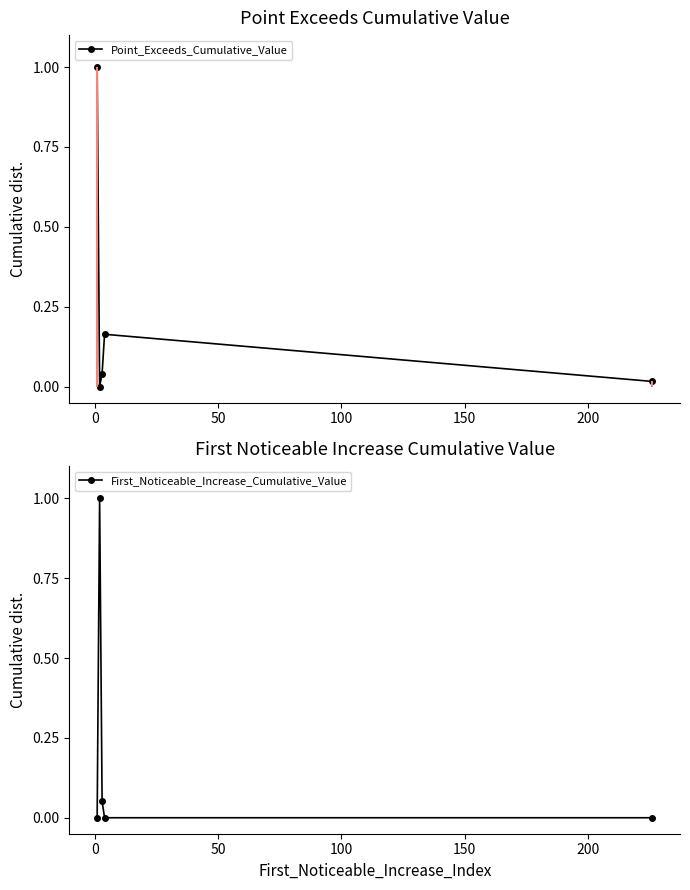

How many times do Point_Exceeds_Cumulative_Value and First_Noticeable_Increase_Cumulative_Value cross each other?

2